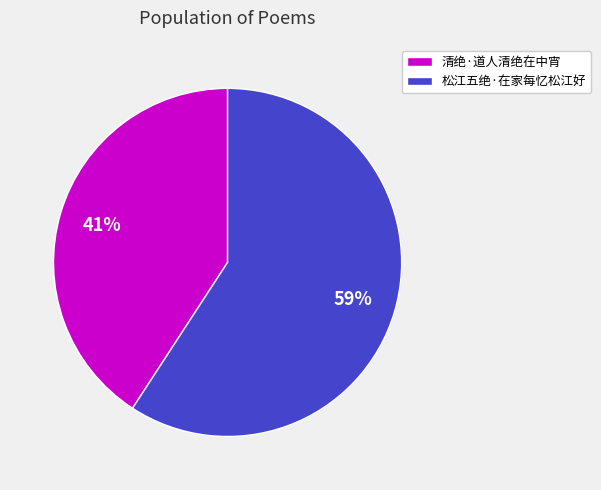

To the nearest percent, what portion does 松江五绝·在家每忆松江好 represent?

59%